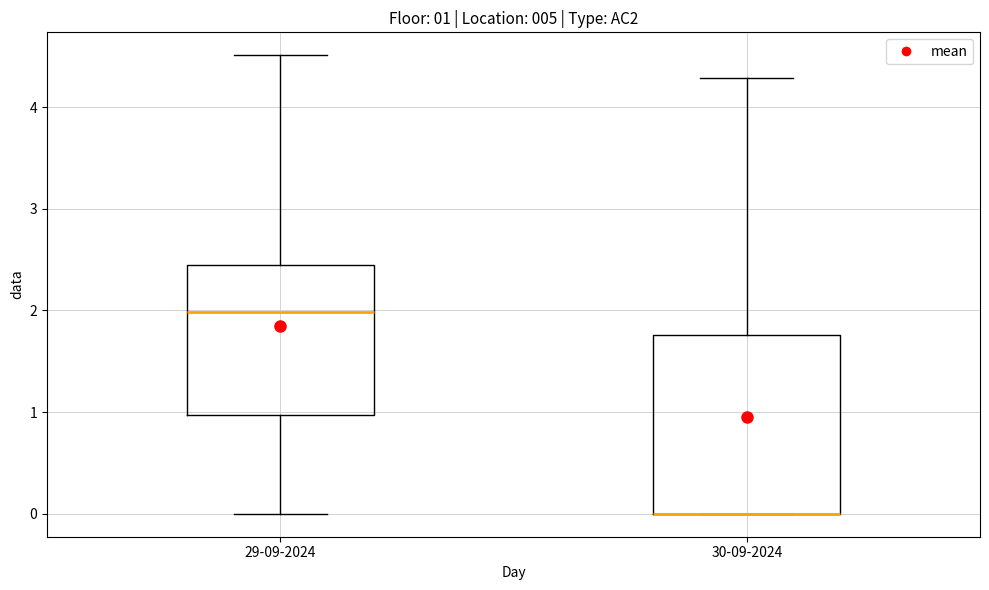

Which box is the tallest, from its lower edge to its upper edge?

30-09-2024